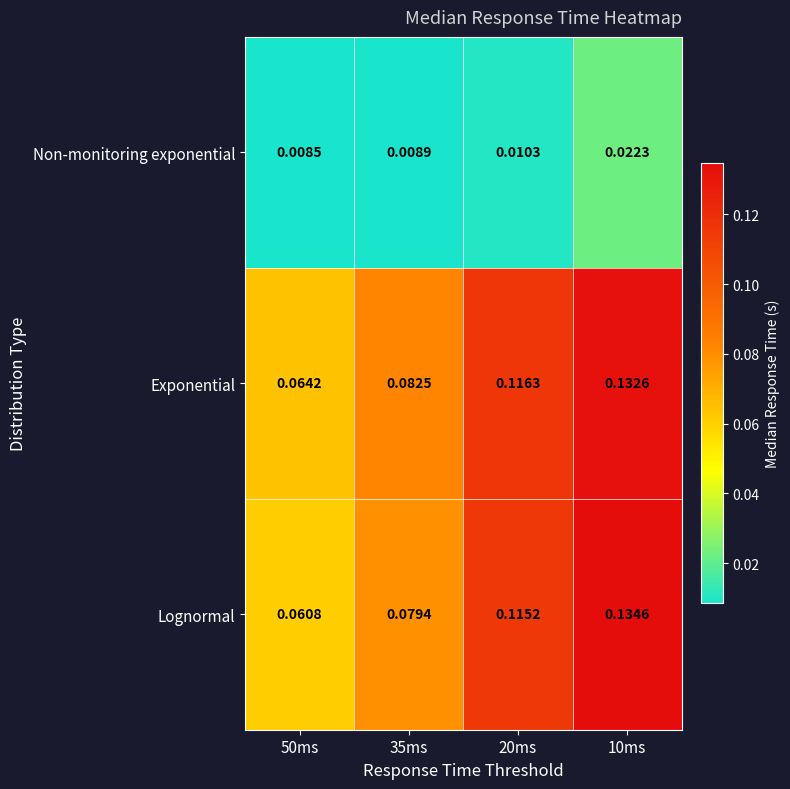

What is the total value across all series at 35ms?

0.2